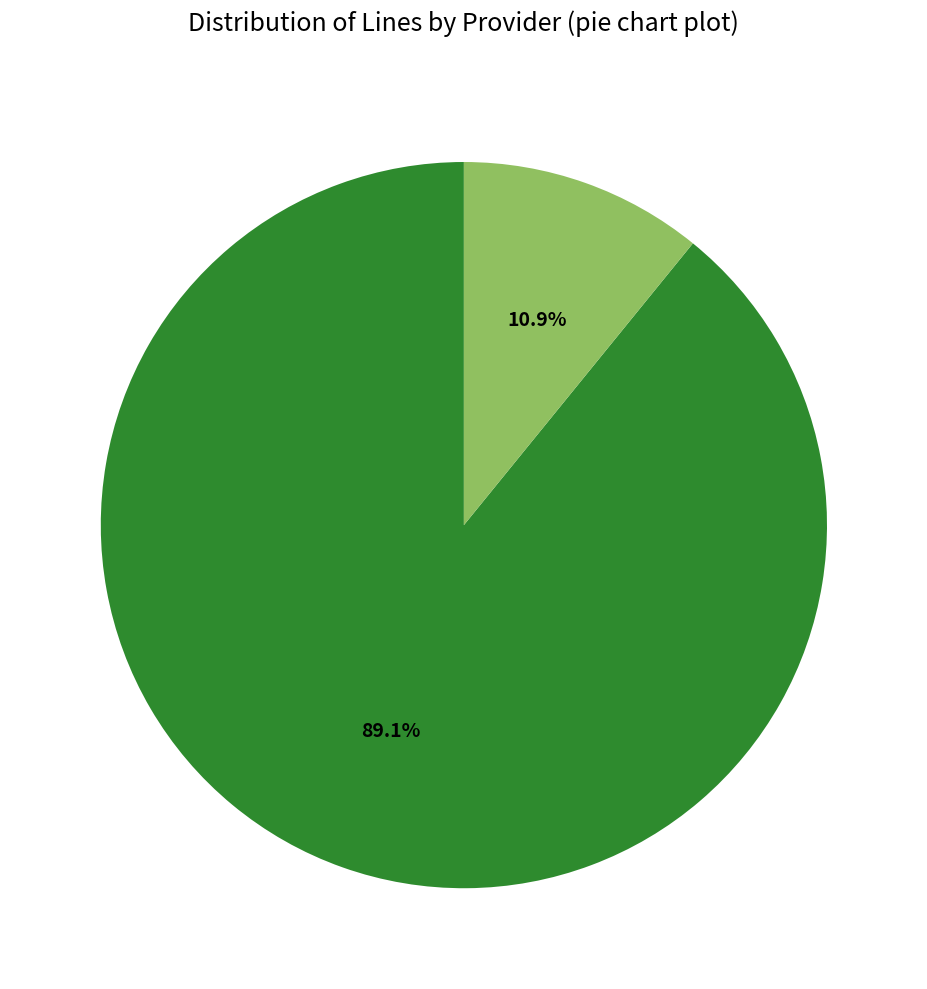

Is there a majority slice in this chart?

Yes